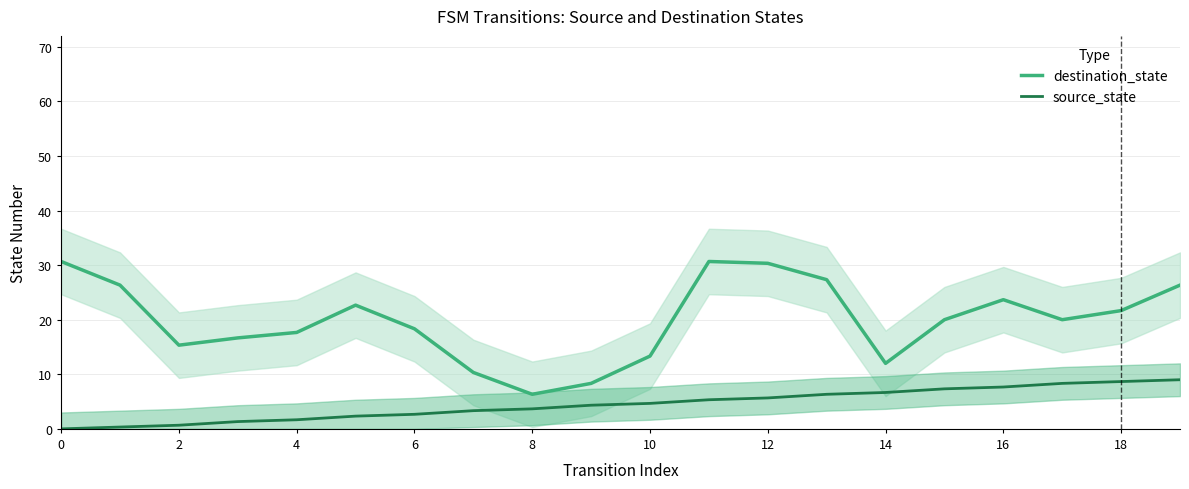

What is the value of the source_state point at the 10th from the left?

4.3